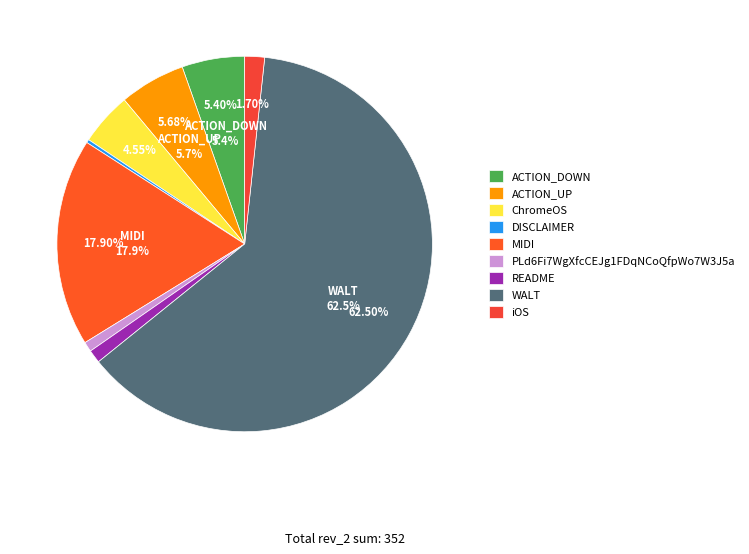

To the nearest percent, what is the difference between the largest and smallest slice percentages?

62%